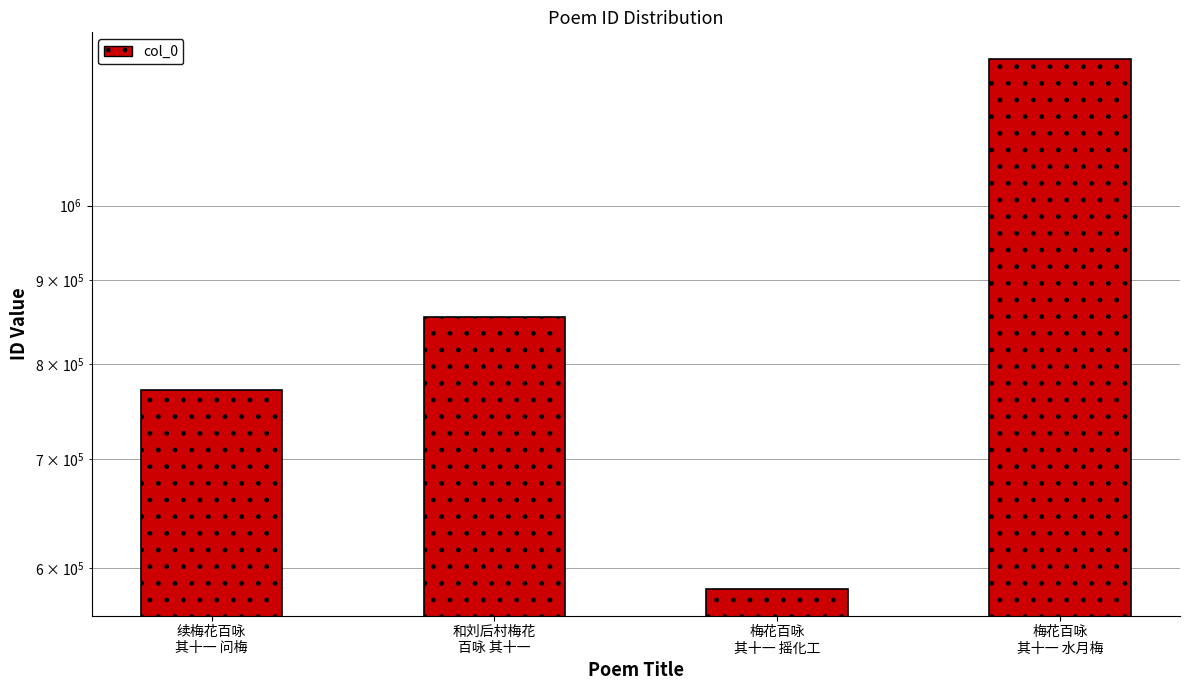

Which has a higher value, 梅花百咏
其十一 水月梅 or 和刘后村梅花
百咏 其十一?

梅花百咏
其十一 水月梅